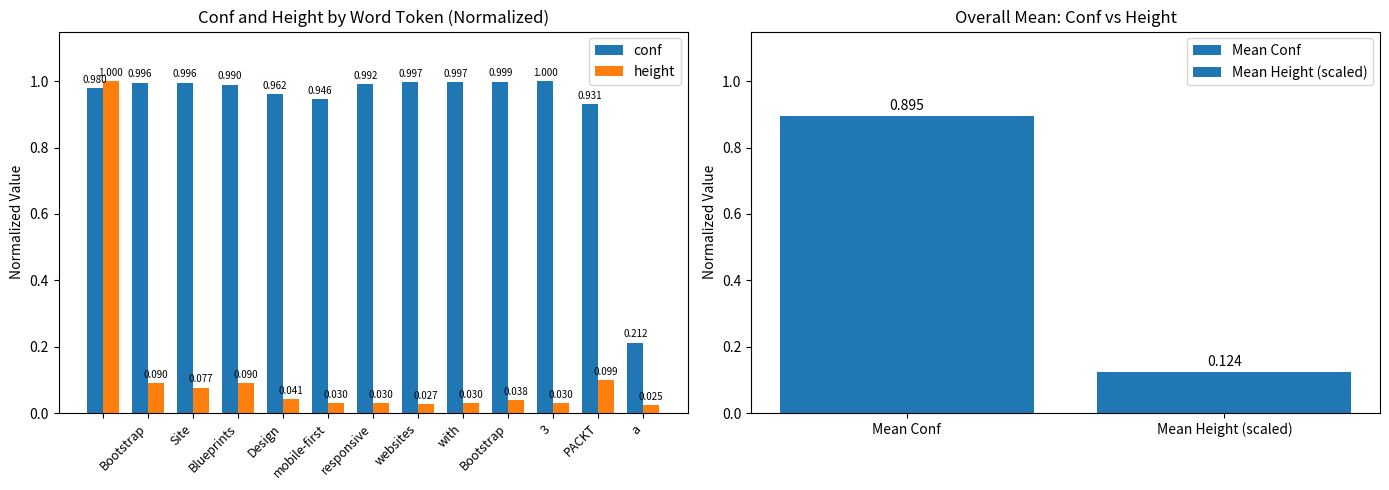

How many data points does each series have?

13